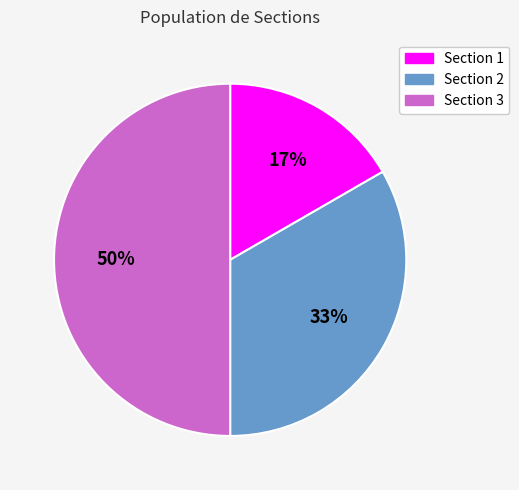

Count the number of slices in the pie.

3